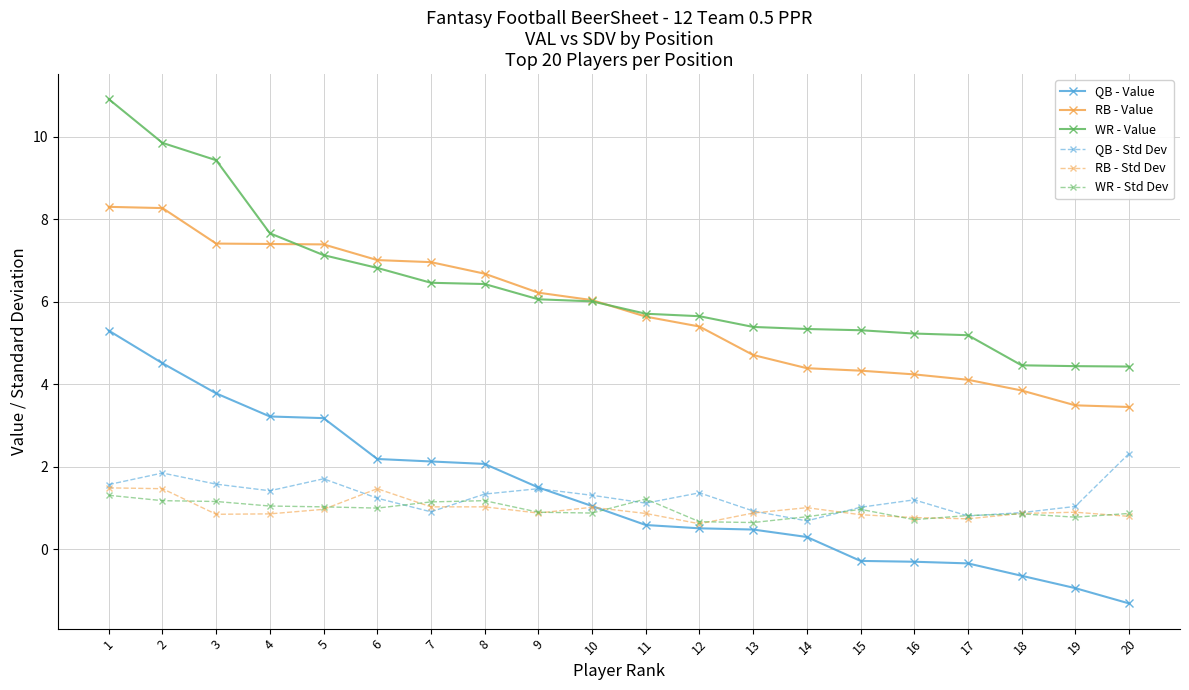

Where is the first local minimum for QB - Std Dev?

4